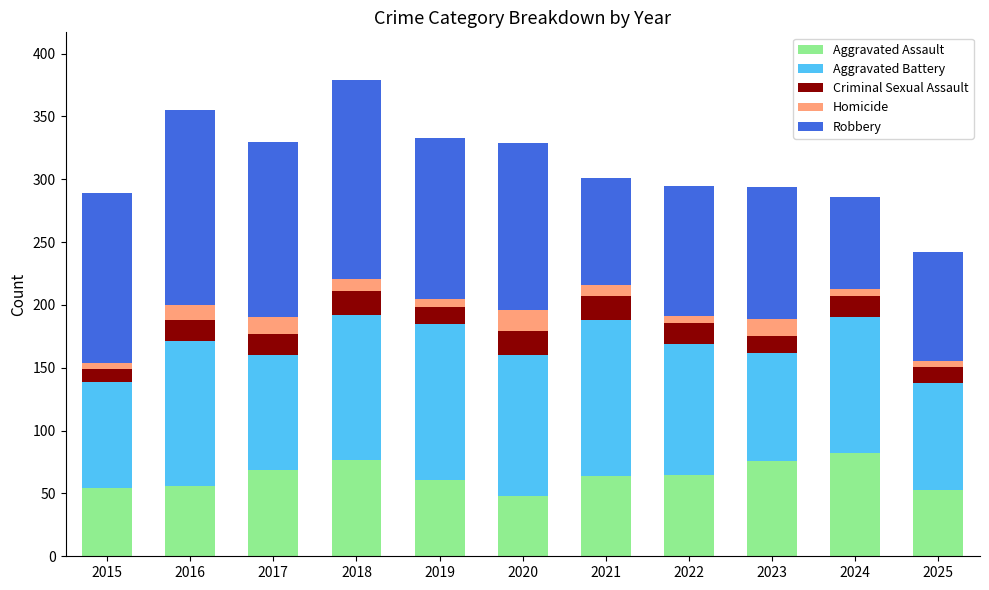

What is the difference between the maximum and second lowest values in the Aggravated Assault series?

29